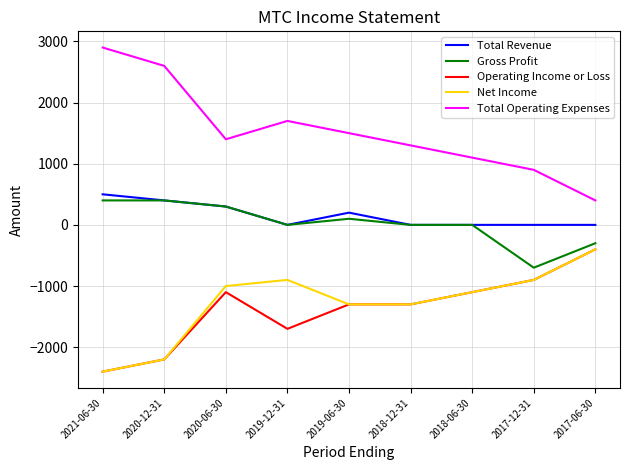

True or false: Net Income has a value of -1000 at 2020-06-30.

True